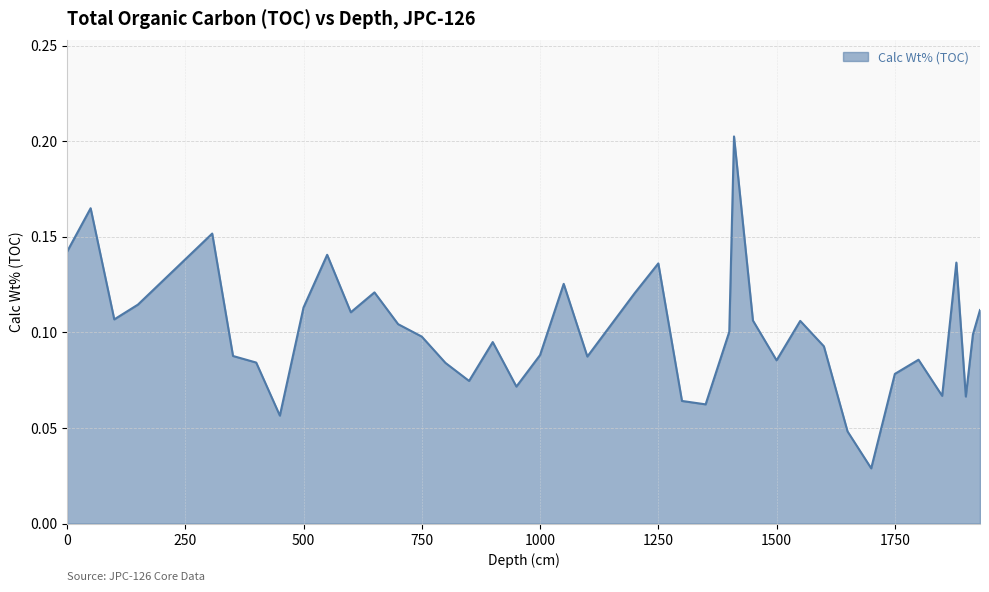

What is the difference between the maximum and second lowest values?

0.2